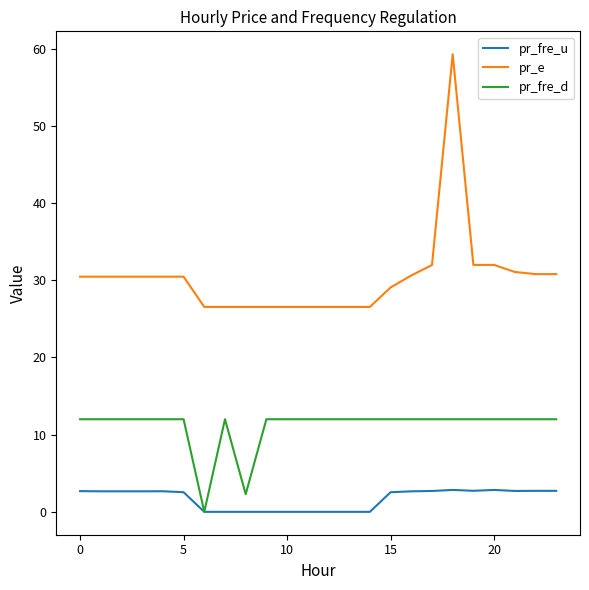

What are all the series names shown in the legend?

pr_fre_u, pr_e, pr_fre_d